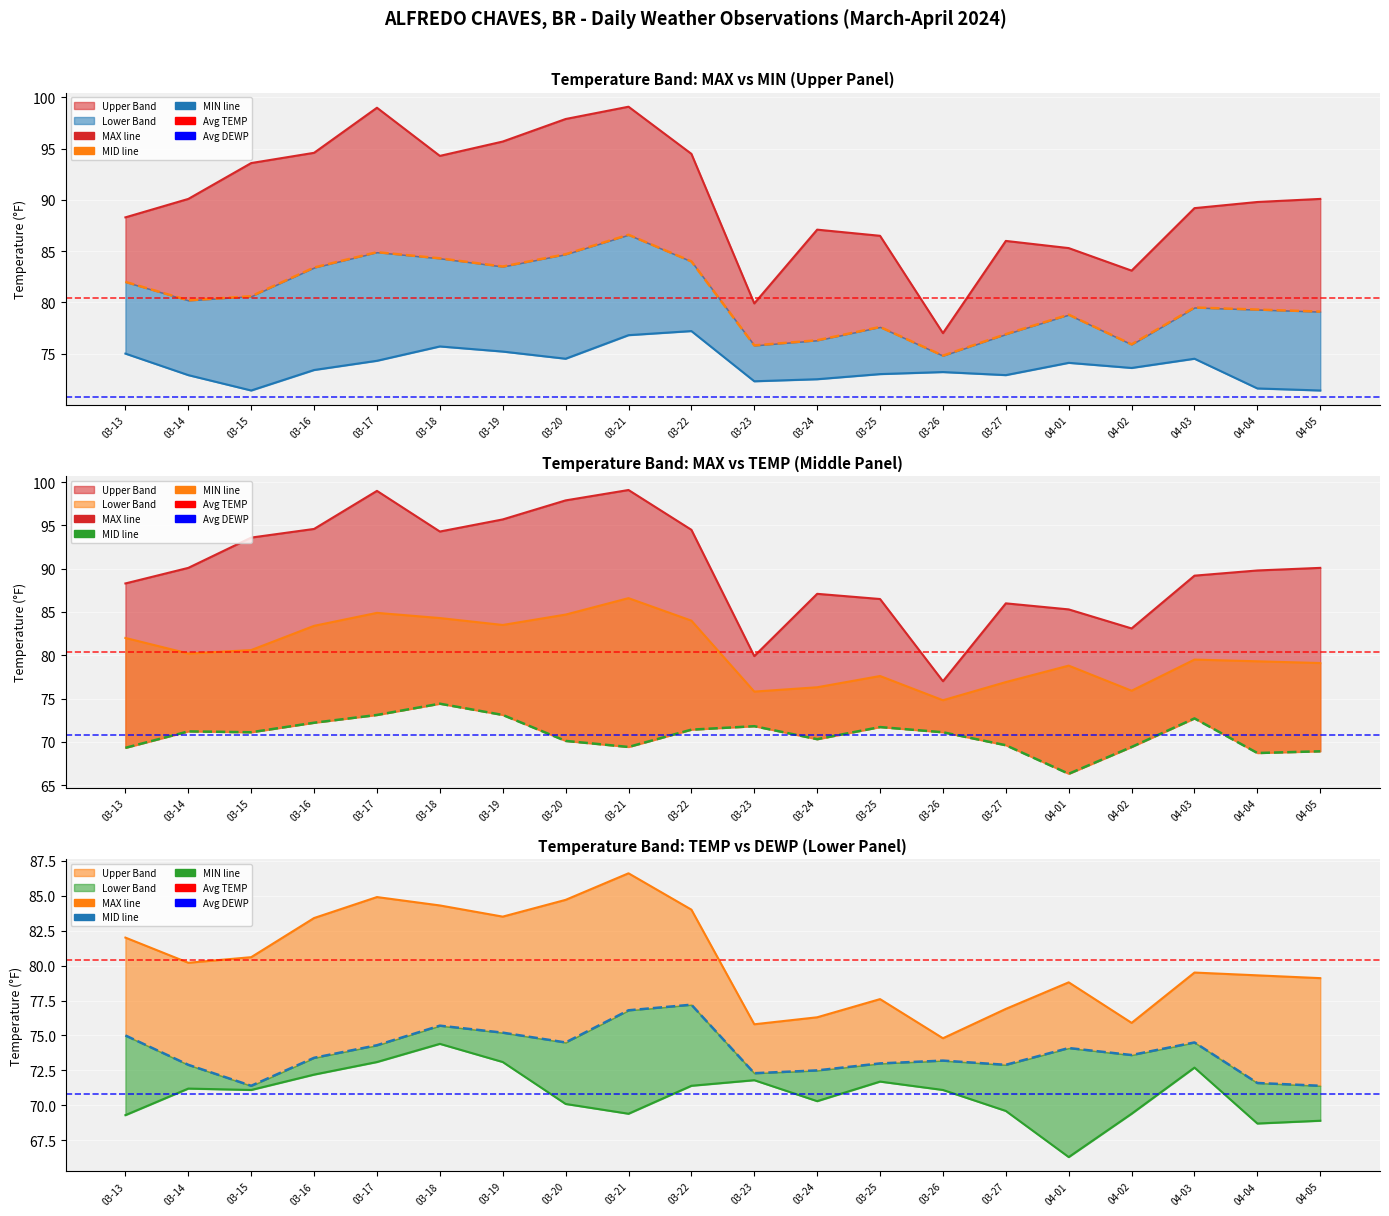

What is the greatest value displayed?

99.1